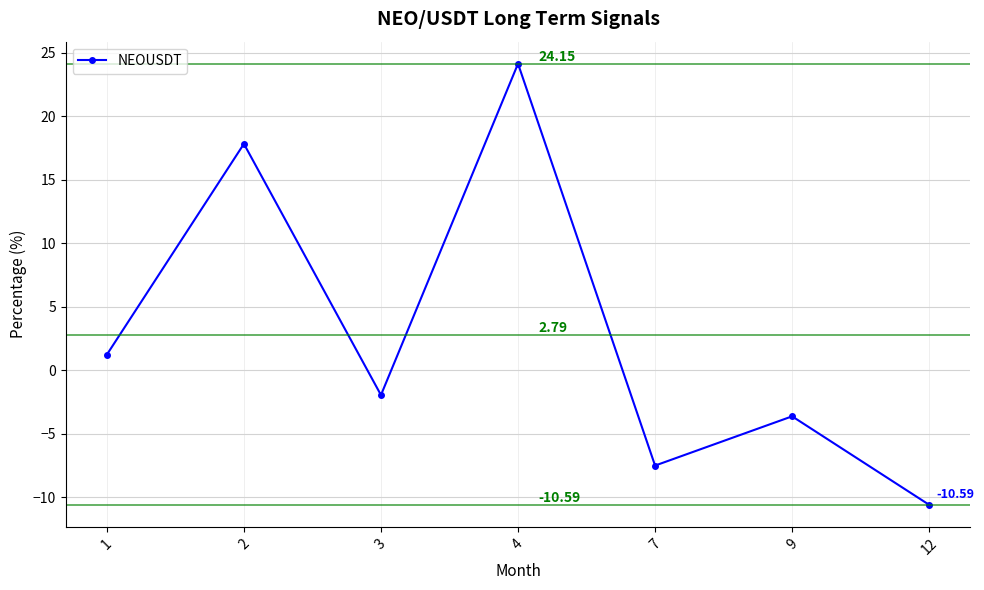

At which category does the chart reach its peak across all series?

4